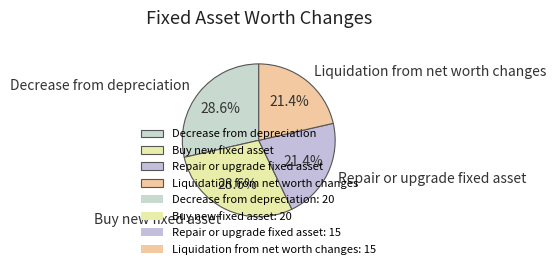

What percentage is the Liquidation from net worth changes slice, to the nearest percent?

21%